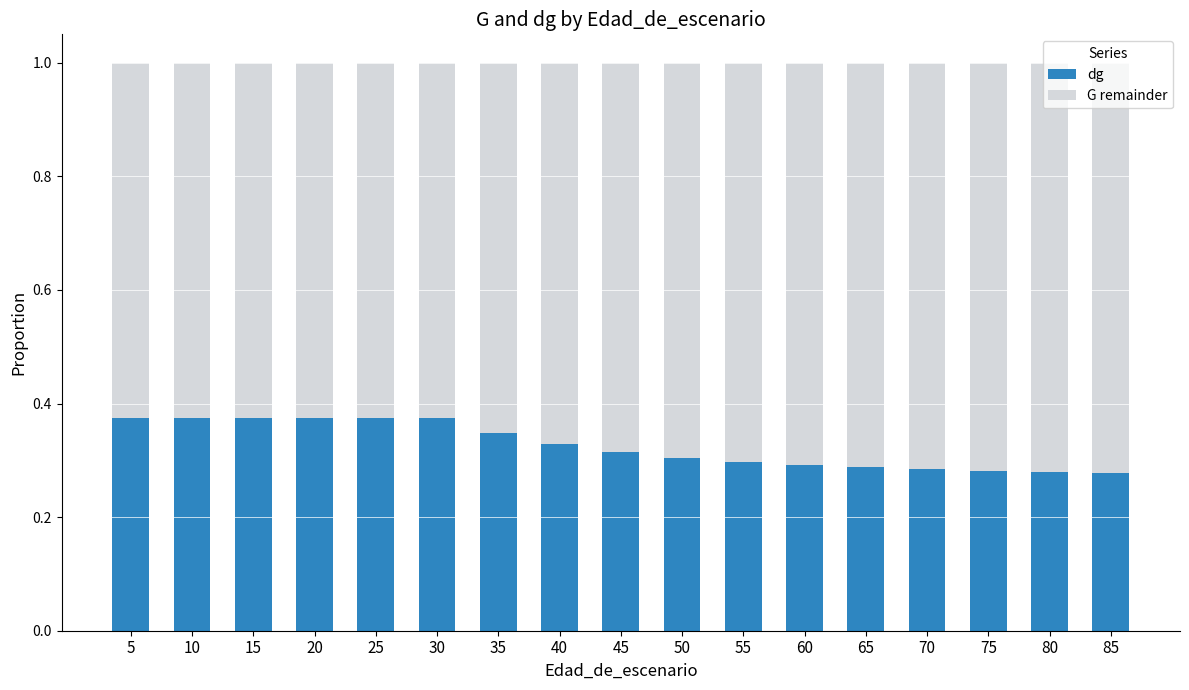

What is the total value across all series at 45?

1.0